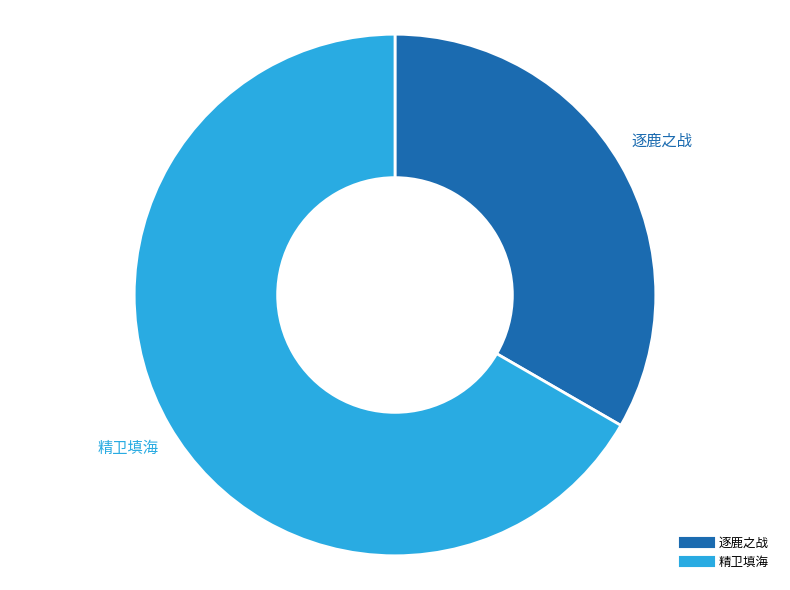

To the nearest percent, what portion does 精卫填海 represent?

67%